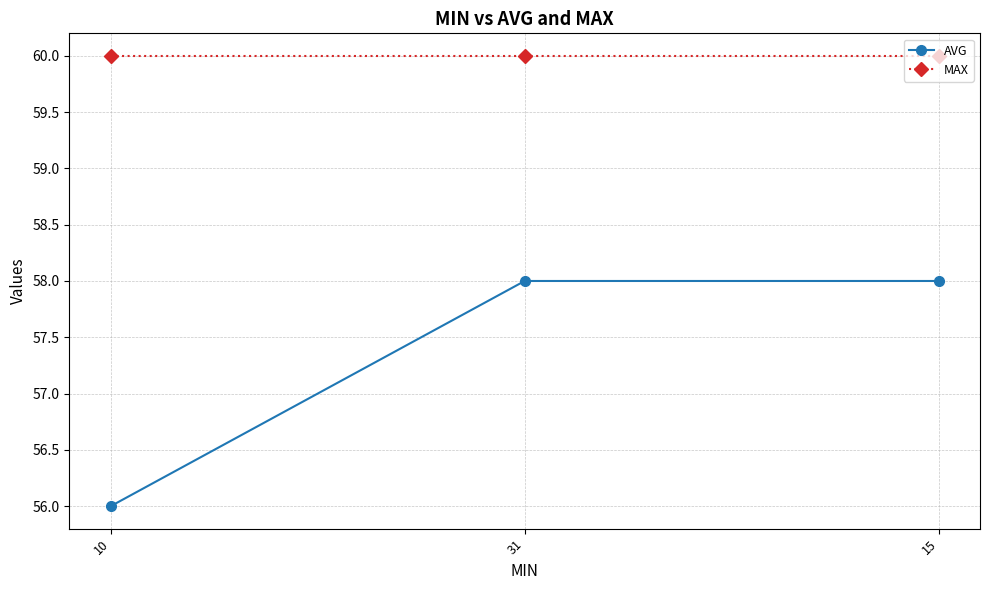

At 10, list the series in order from smallest to largest.

AVG, MAX